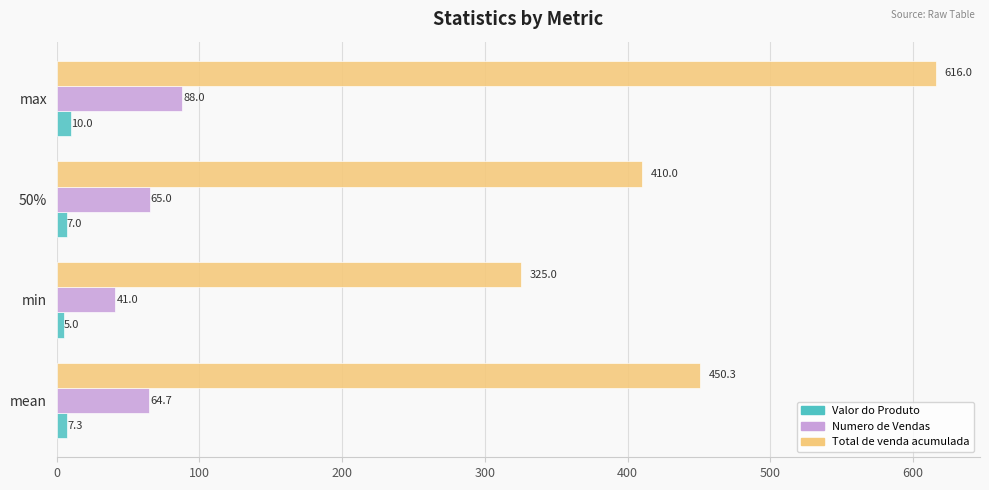

What is the approximate value of Numero de Vendas at mean?

64.7